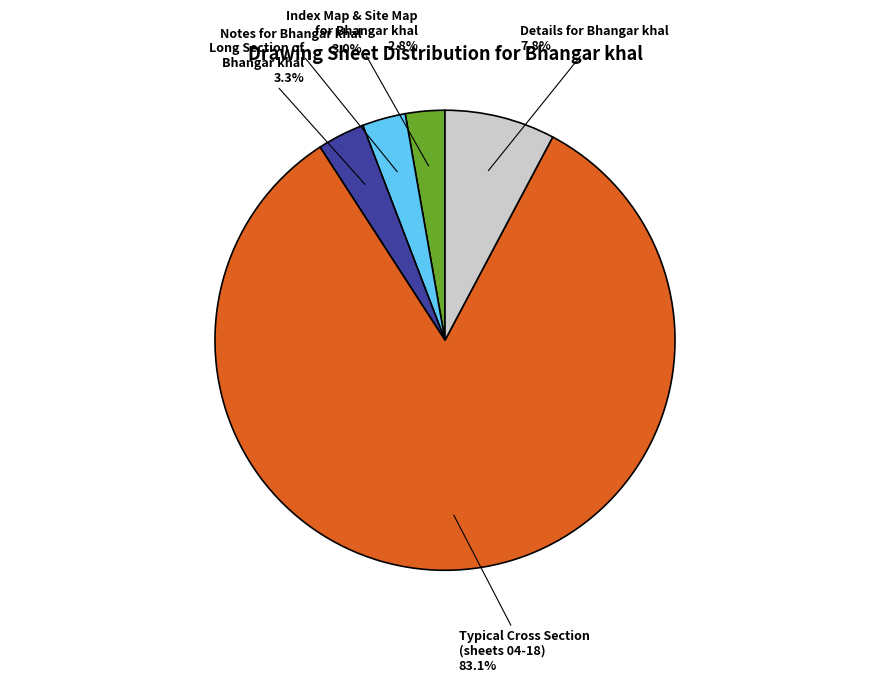

What is the ratio of the value at Notes for Bhangar khal to the value at Long Section of Bhangar khal?

0.9